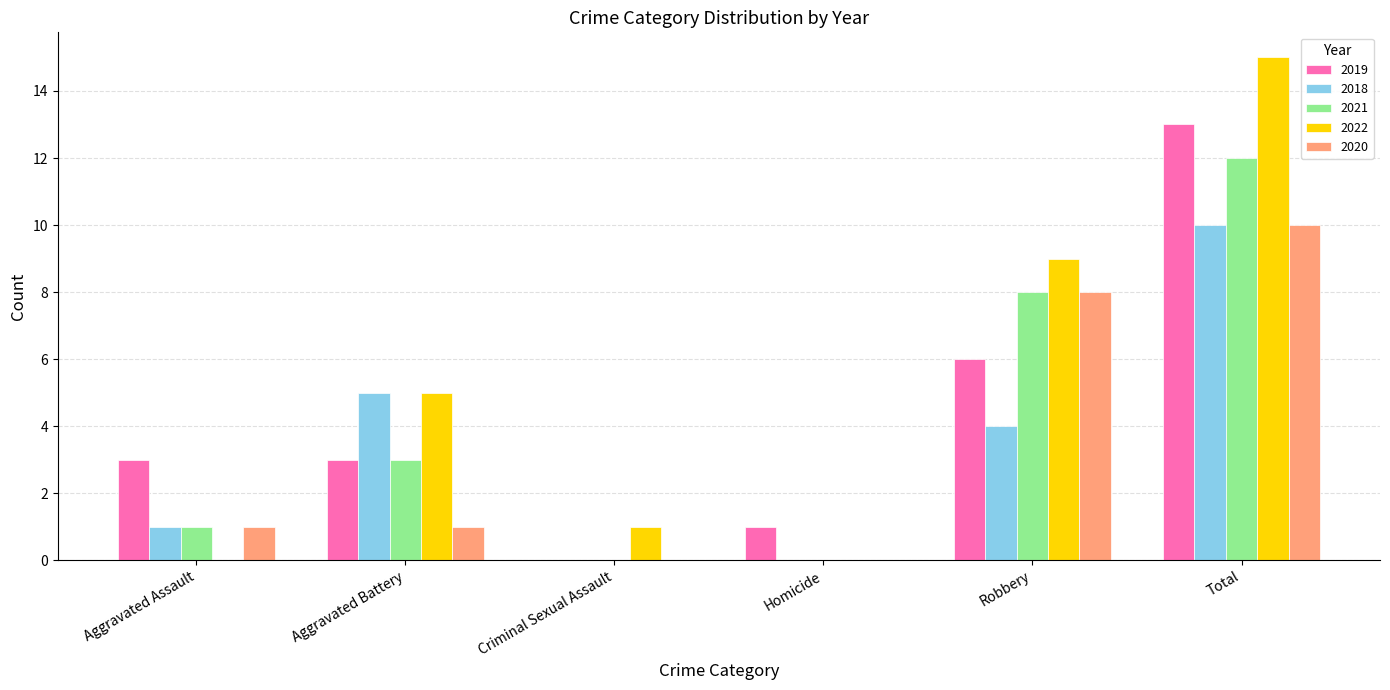

At which category is the sum across all series the highest?

Total